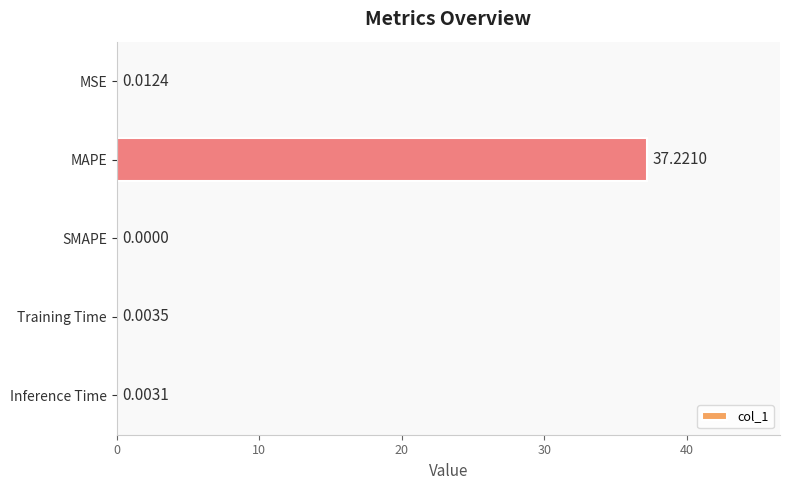

Which label corresponds to the largest value in the chart?

MAPE